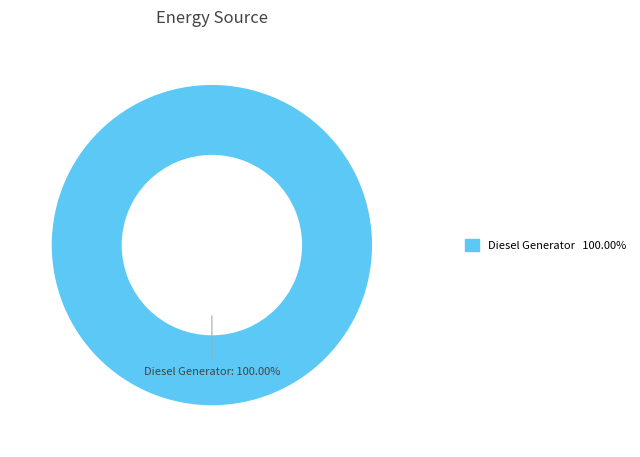

Does any single category account for the majority?

Yes